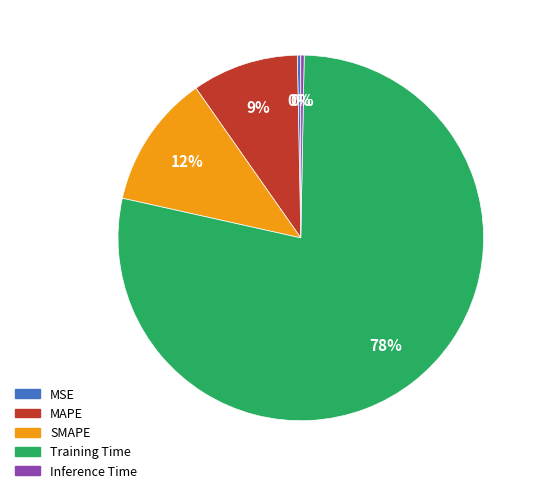

Does Training Time account for over 50% of the chart?

Yes